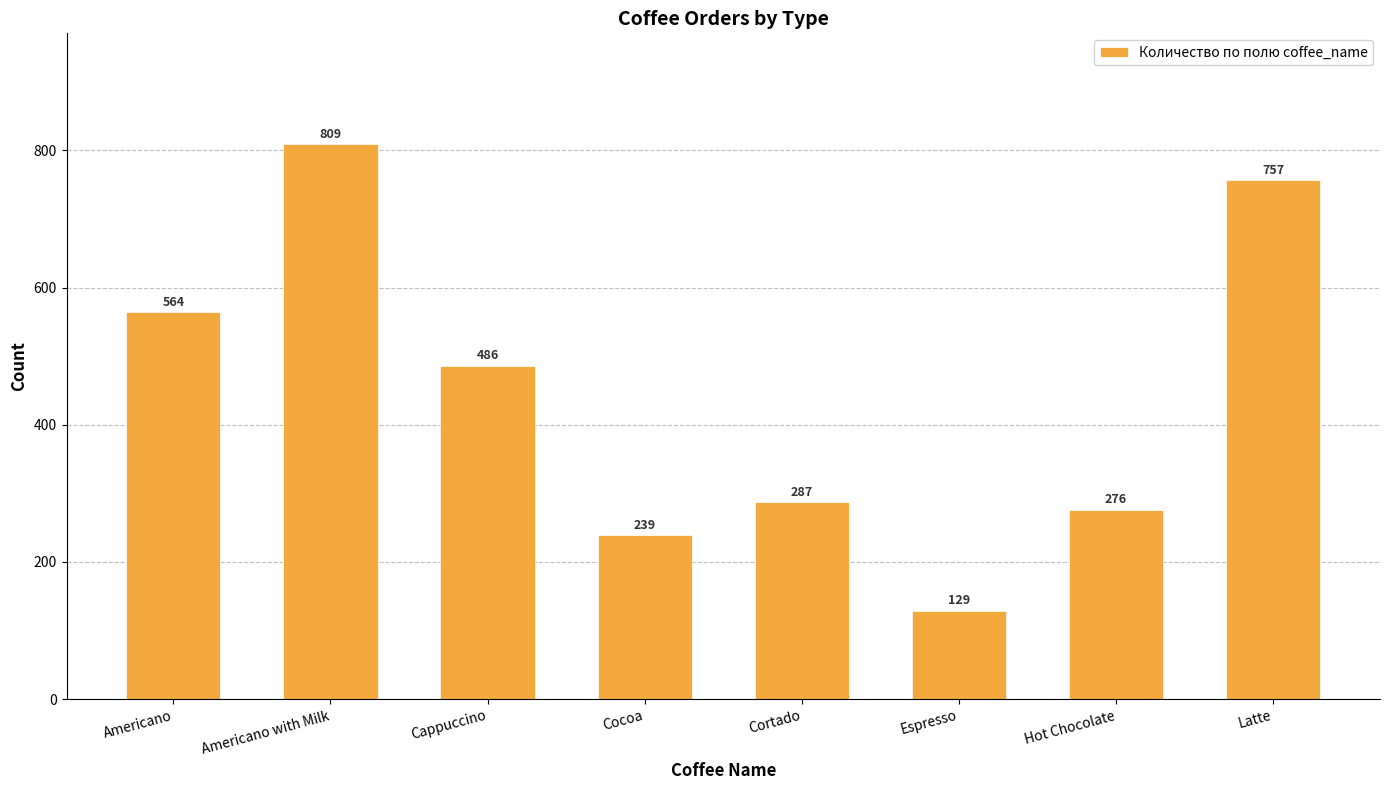

What is the value of the 7th bar from the left?

276